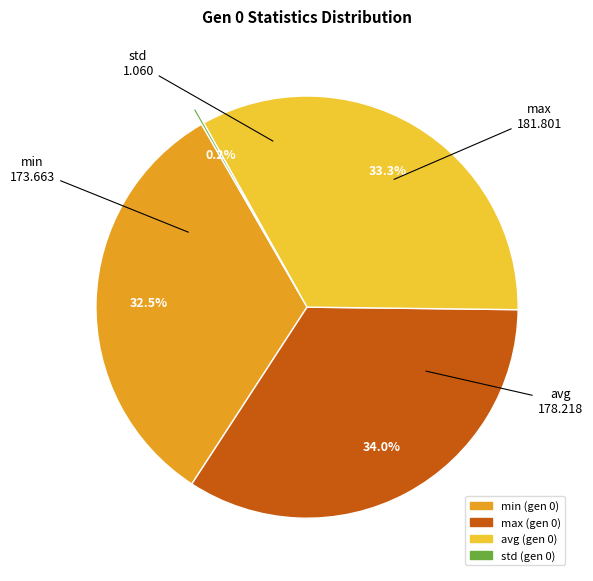

Between avg and min, which is larger?

avg